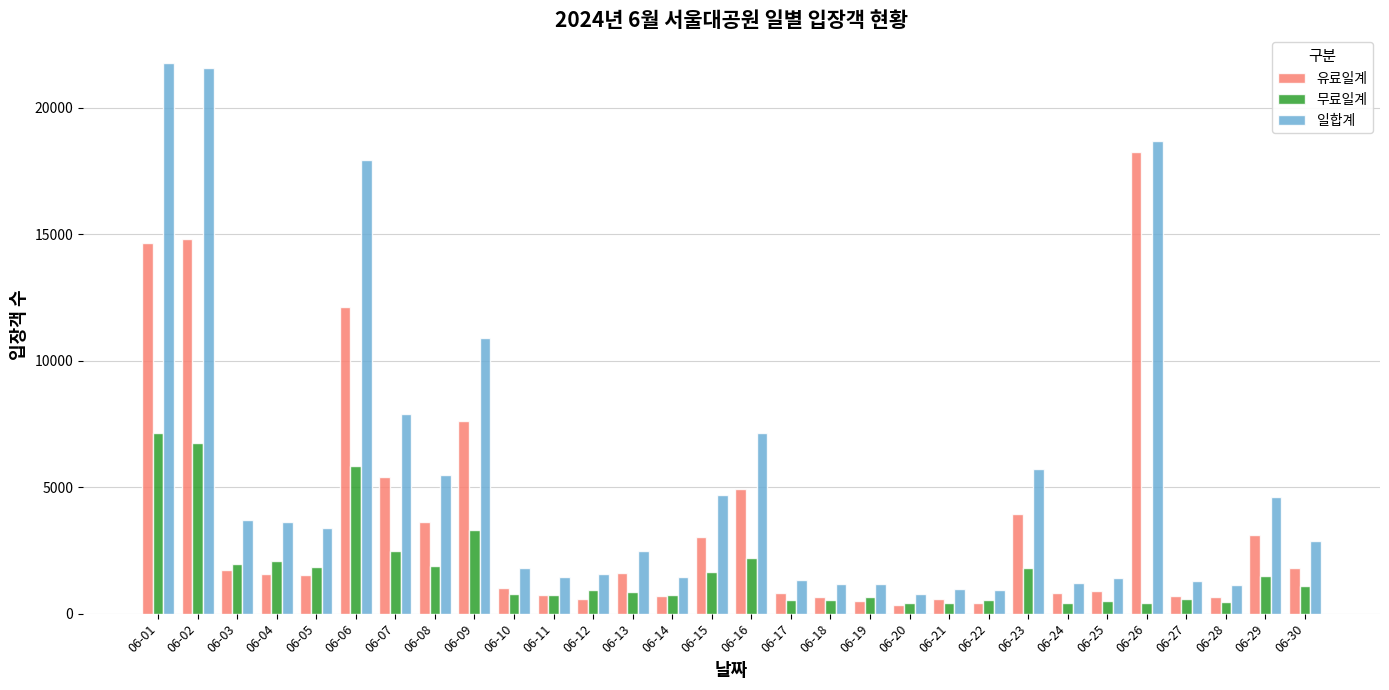

What is the sum of all 무료일계 values?

51039